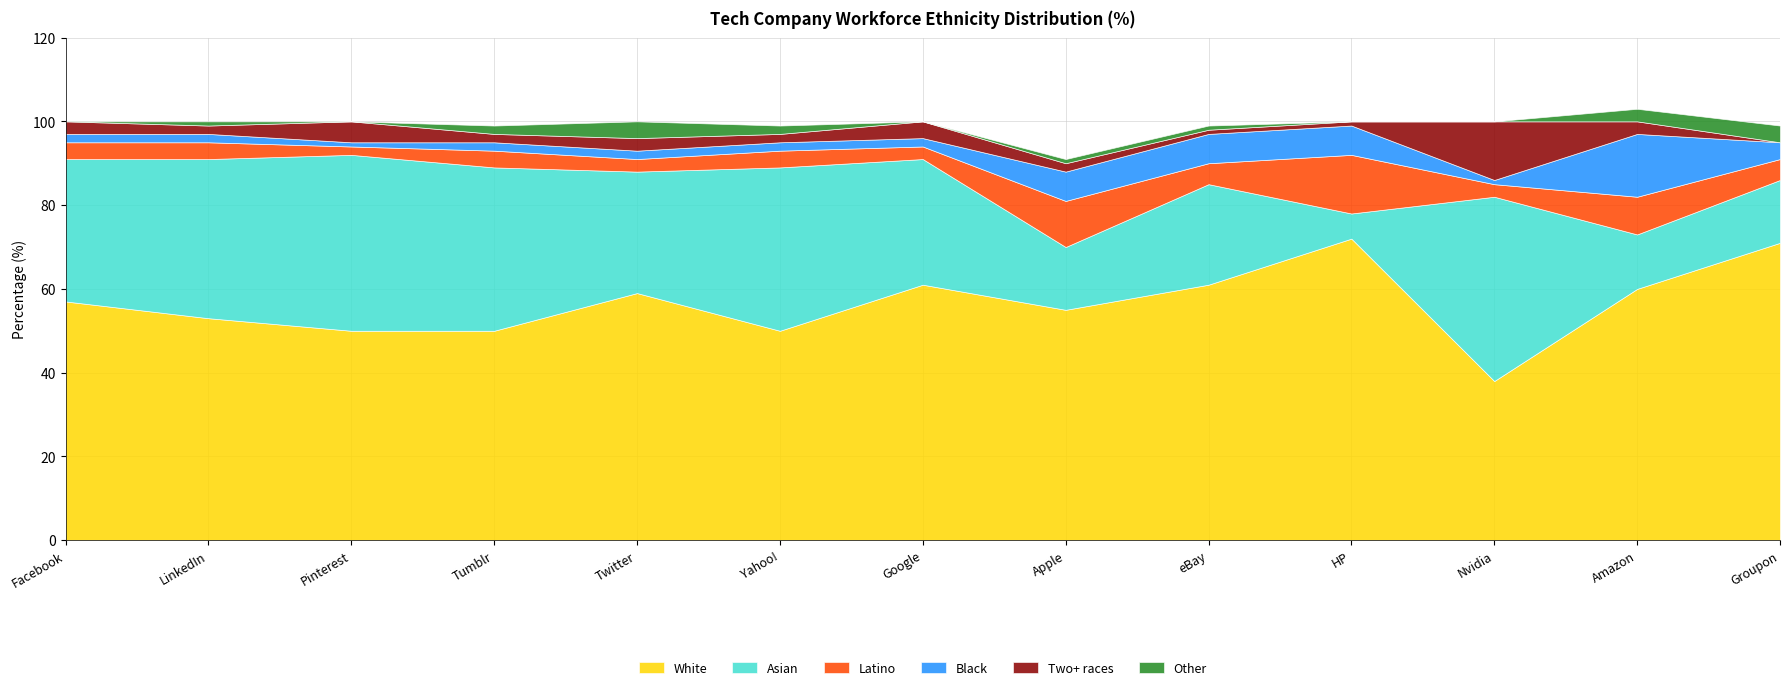

What is the difference between the highest and lowest values at Tumblr?

48